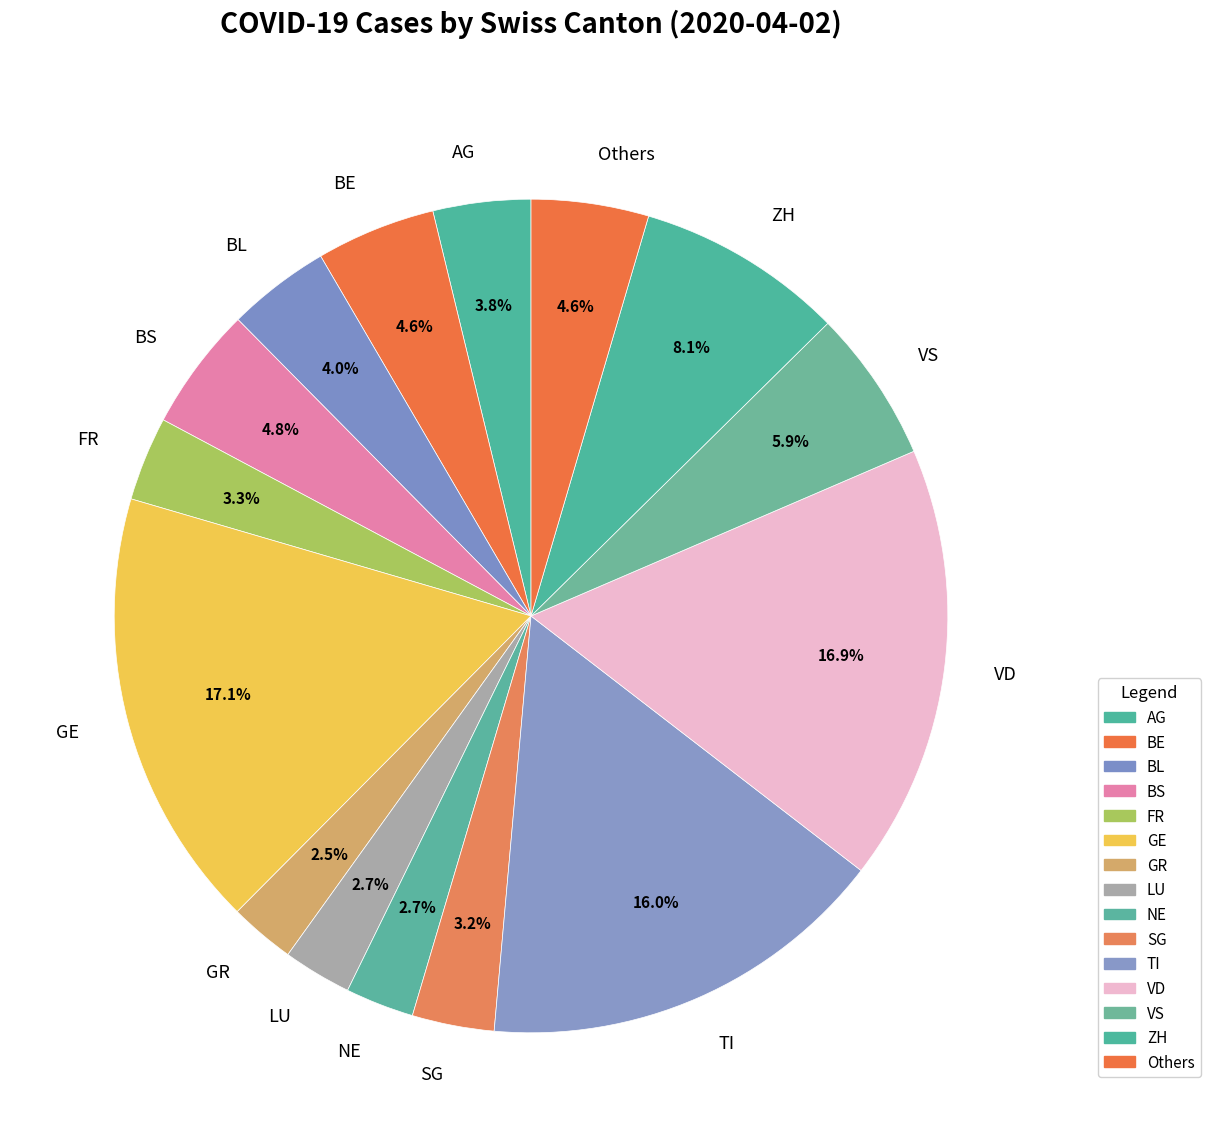

How many segments does this pie chart have?

15